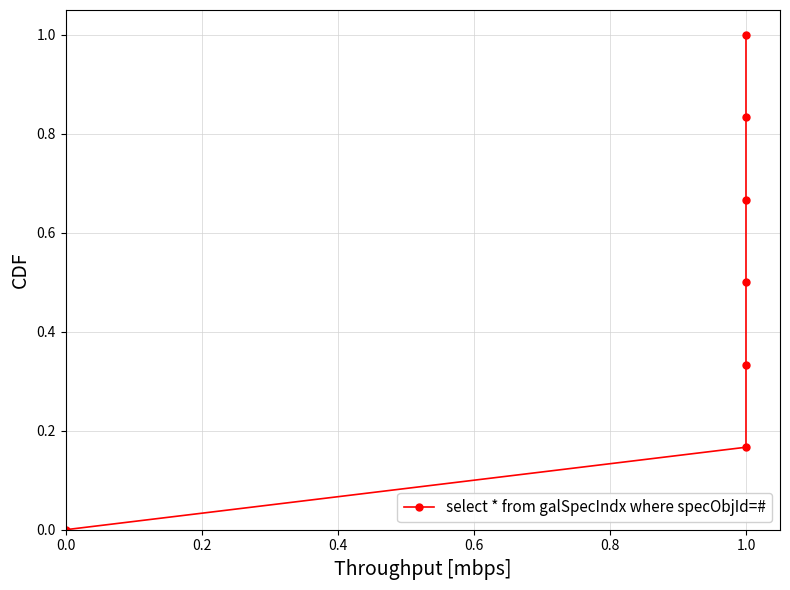

How many data points are above 0?

6